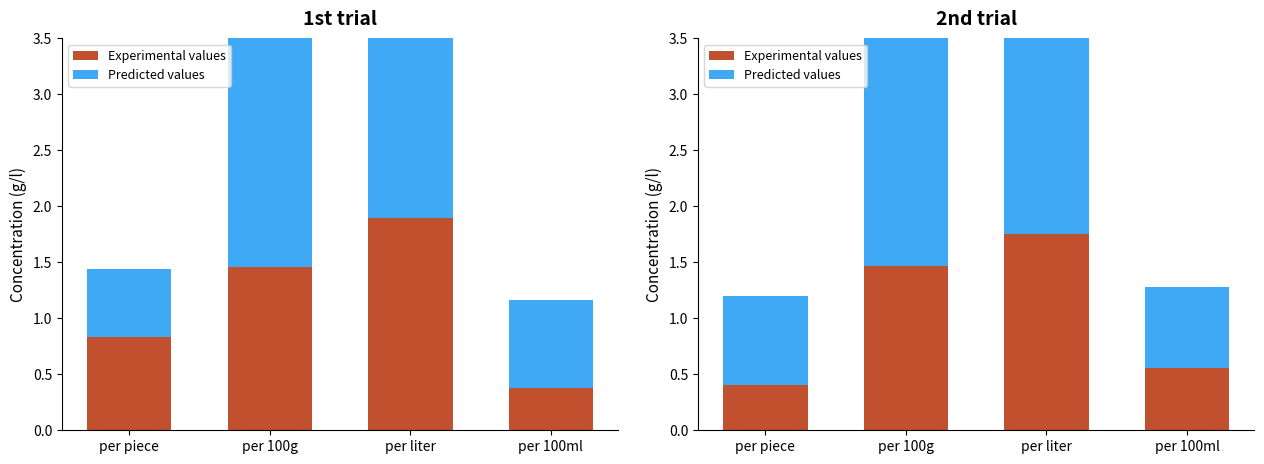

List the labels in order of Experimental values value, smallest first.

per piece, per 100ml, per 100g, per liter